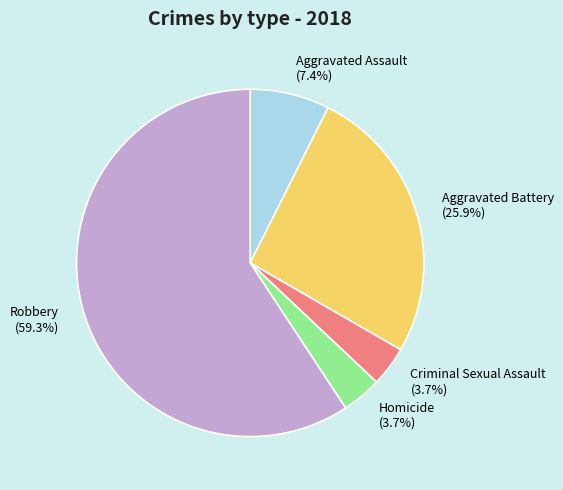

Does any single category account for the majority?

Yes